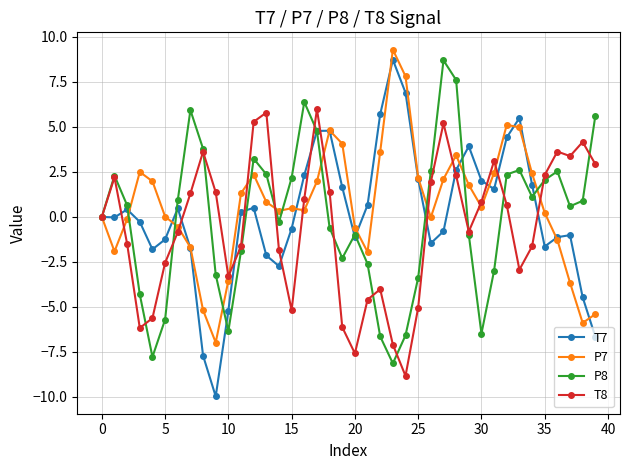

At how many categories does at least one series exceed 5?

13